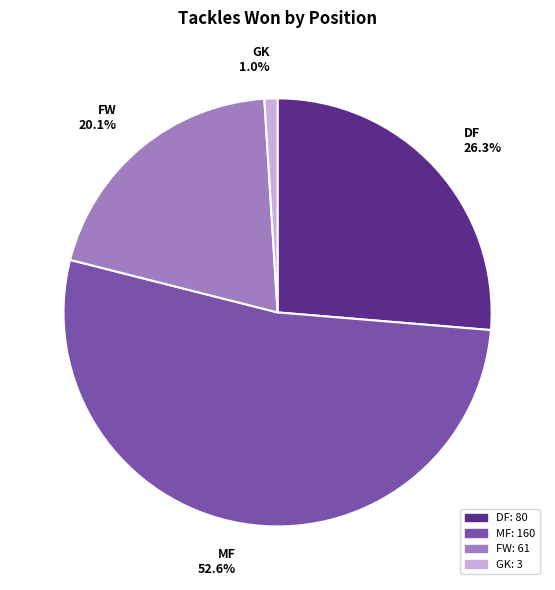

Combined, what portion of the pie is MF and GK?

53.6%